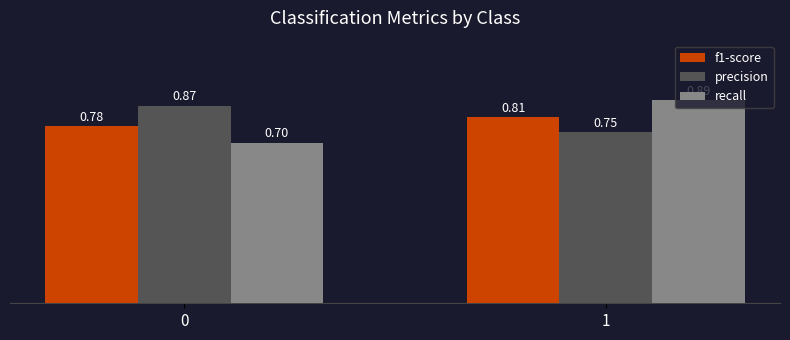

At 0, list the series in order from largest to smallest.

precision, f1-score, recall